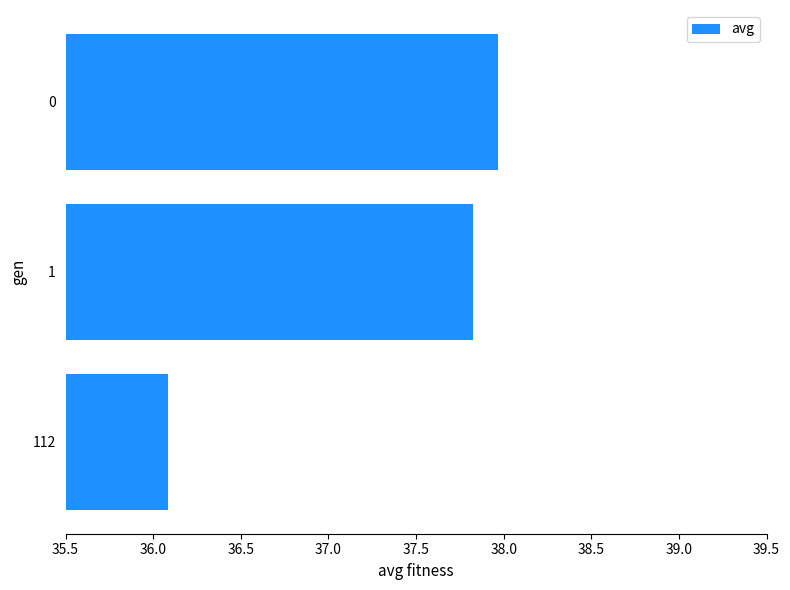

What is the minimum value shown in the chart?

36.1